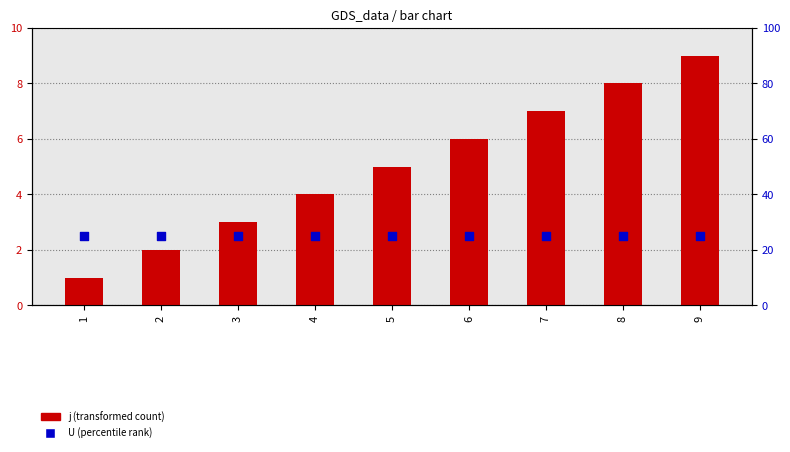

At how many categories does at least one series exceed 6?

9